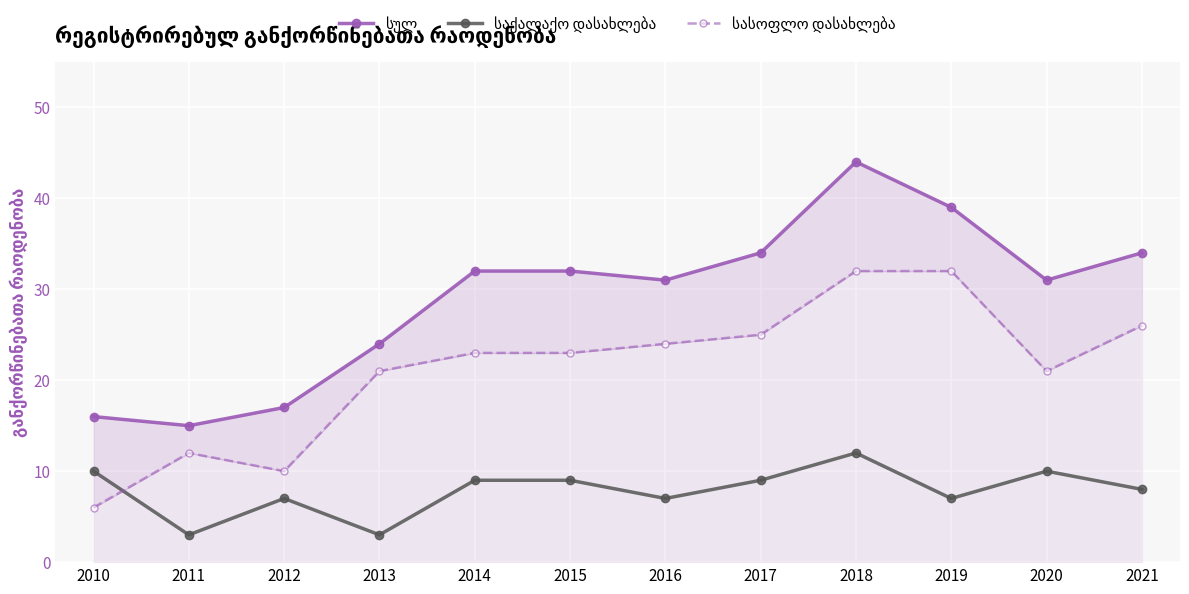

What are all the series names shown in the legend?

სულ, საქალაქო დასახლება, სასოფლო დასახლება